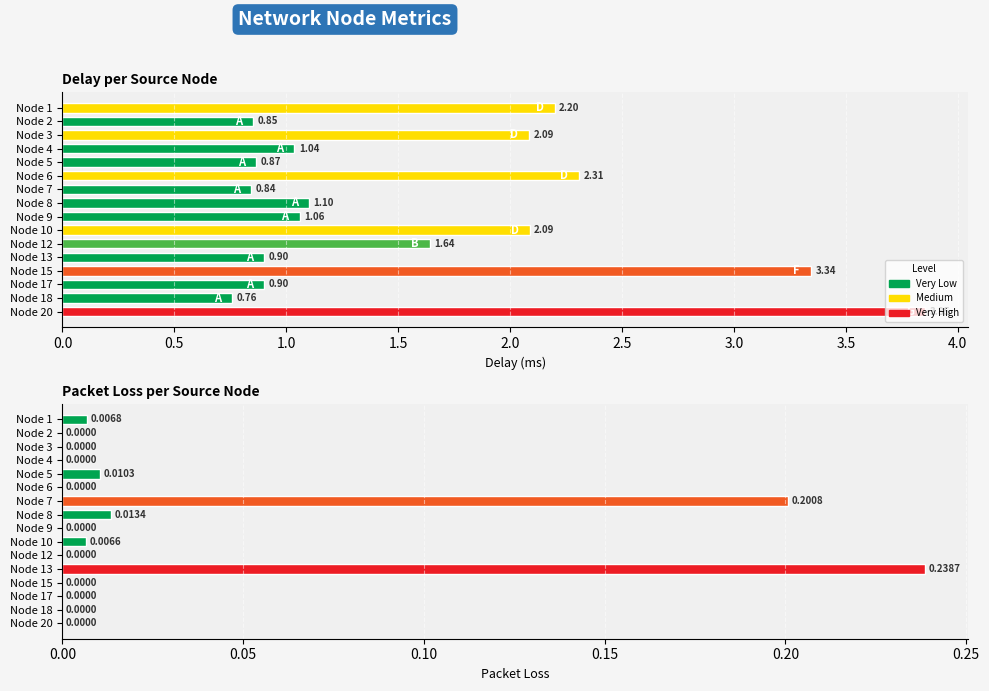

Is the value of delay at Node 15 greater than the value of pkloss at Node 6?

Yes